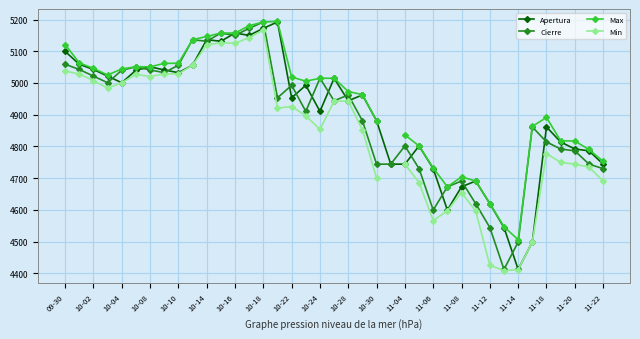

Count the number of categories in the chart.

39